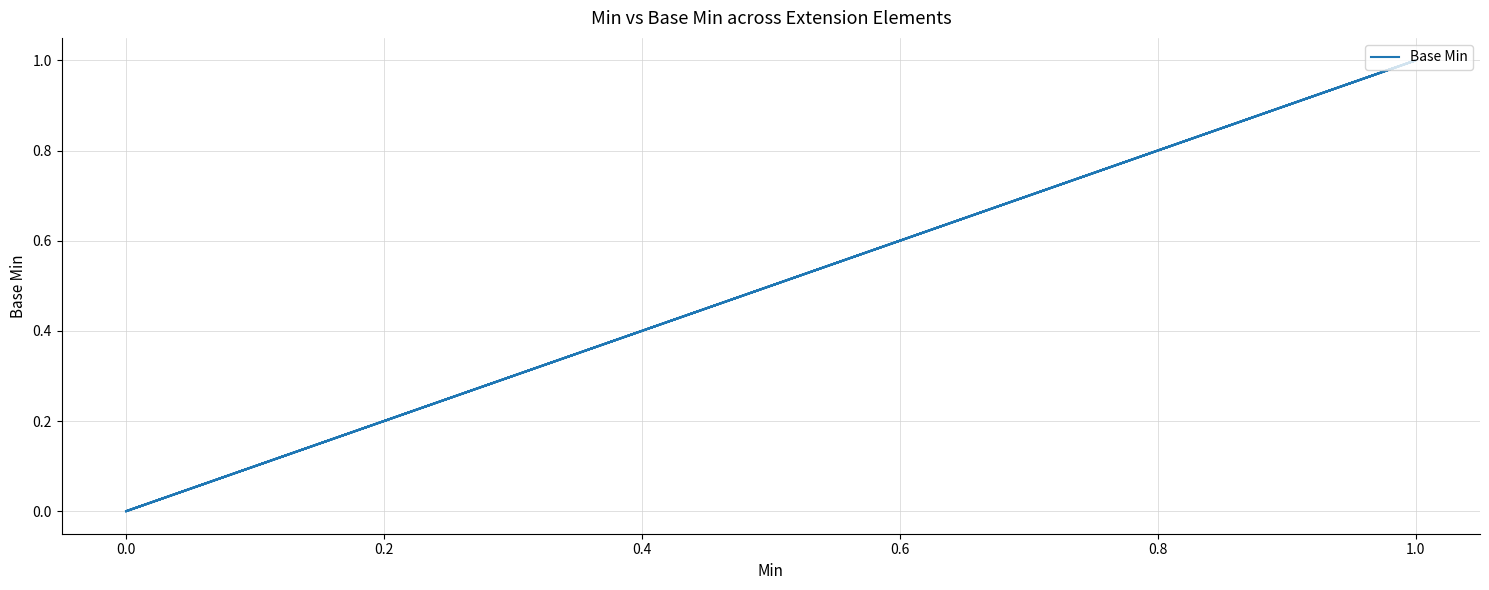

What is the maximum value shown in the chart?

1